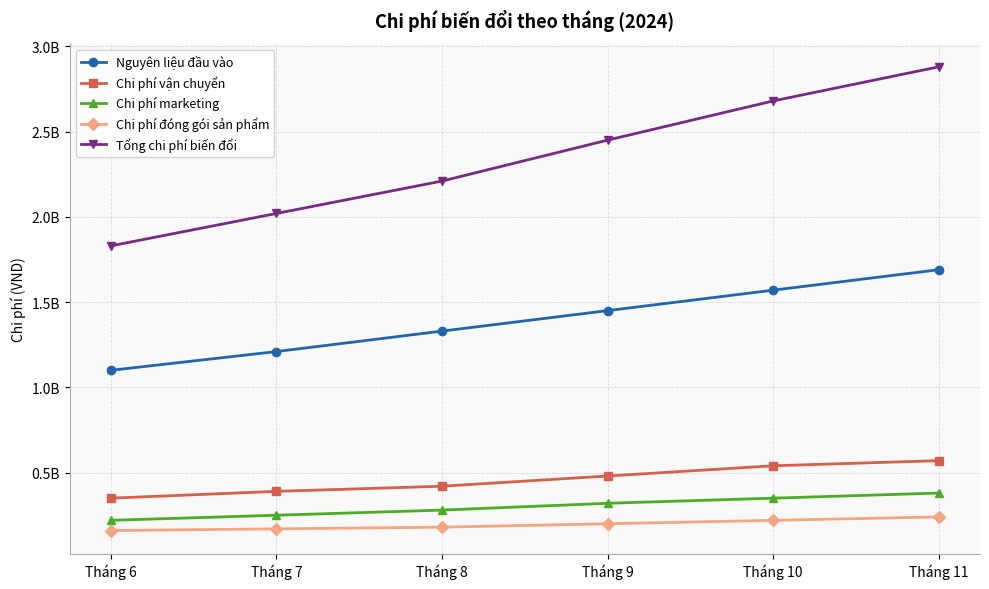

Count the Chi phí vận chuyển values in the range 390000000 to 540000000.

4